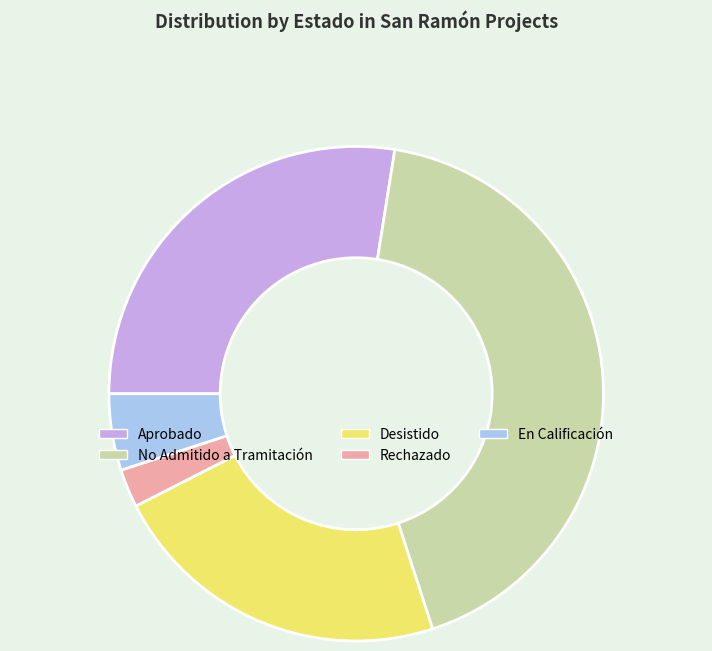

How many segments does this pie chart have?

5